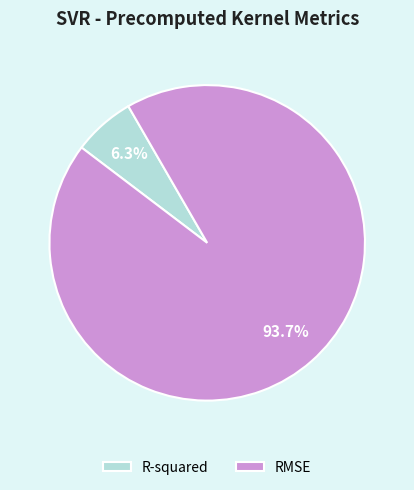

Which category has the smallest portion of the pie?

R-squared